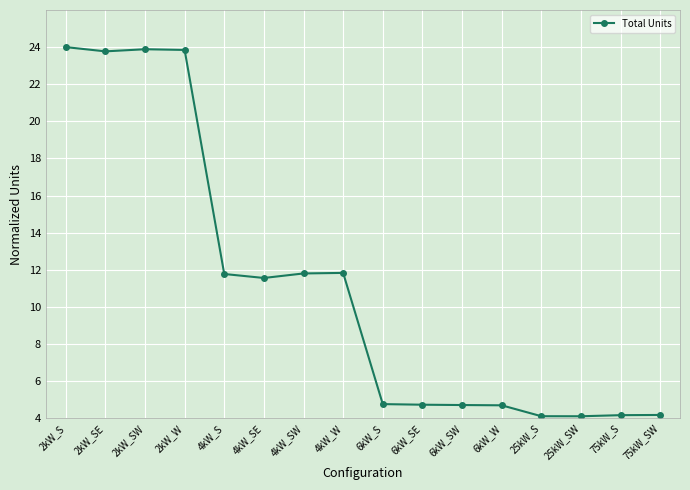

Approximately how many times larger is the value at 6kW_W compared to 2kW_SE?

0.2